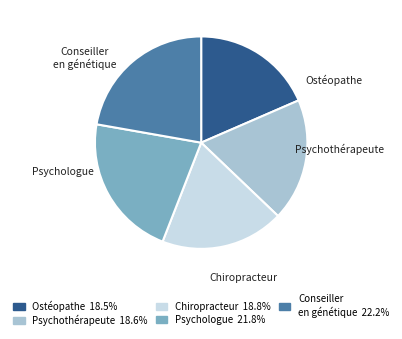

Is the sum of Psychologue and Conseiller en génétique greater than half?

No